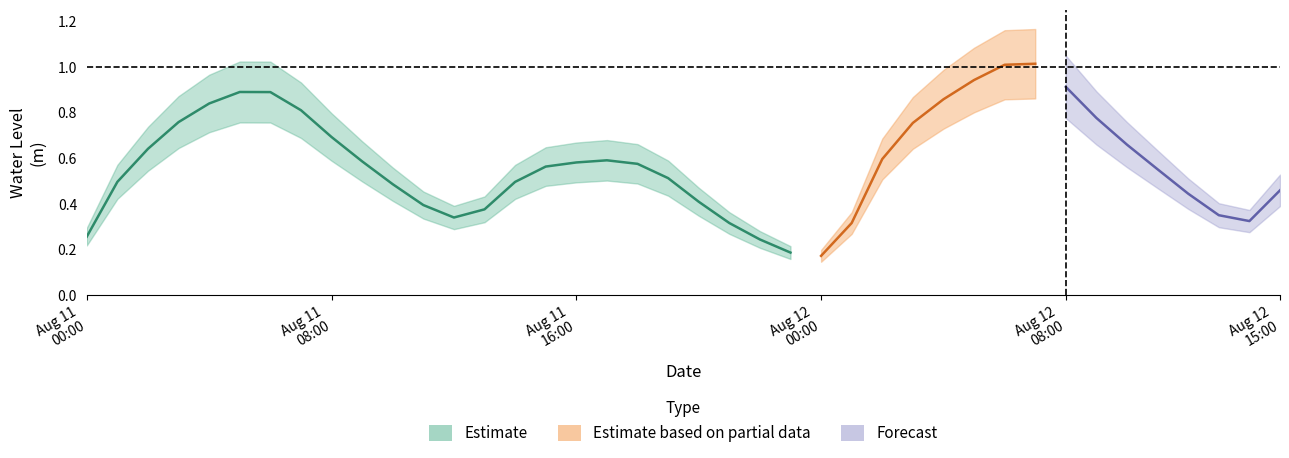

Reading left to right, what are all the values shown in this chart?

0.3	0.5	0.6	0.8	0.8	0.9	0.9	0.8	0.7	0.6	0.5	0.4	0.3	0.4	0.5	0.6	0.6	0.6	0.6	0.5	0.4	0.3	0.2	0.2	0.2	0.3	0.6	0.8	0.9	0.9	1.0	1.0	0.9	0.8	0.7	0.6	0.4	0.4	0.3	0.5